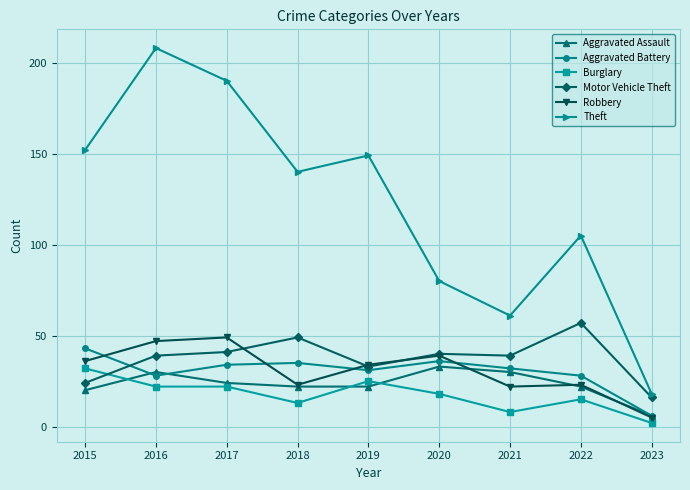

Which series ends up on top after the final intersection of Aggravated Battery and Motor Vehicle Theft?

Motor Vehicle Theft